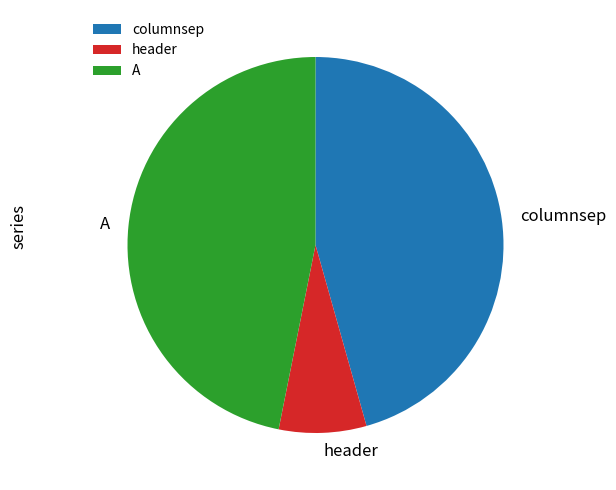

Do header and A together represent more than half of the pie?

Yes